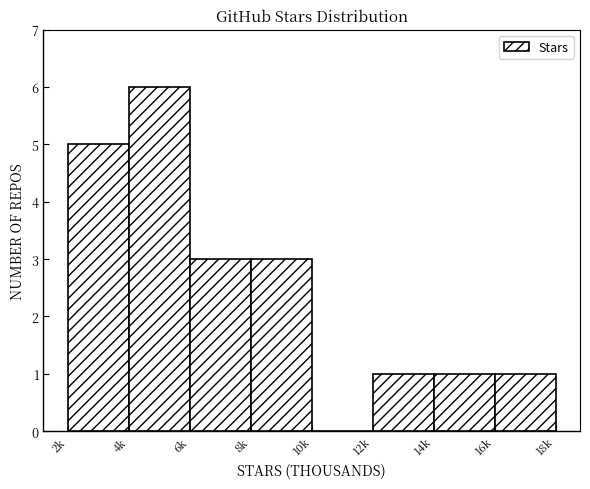

Reading left to right, transcribe all the data shown in this chart.

2k=5	4k=6	6k=3	8k=3	10k=0	12k=1	14k=1	16k=1